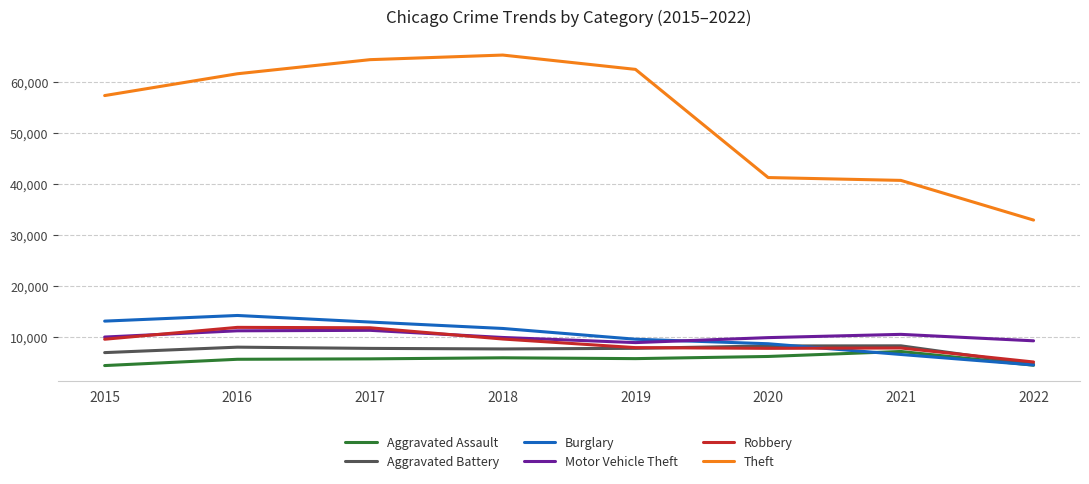

Which series has the widest spread of values?

Theft